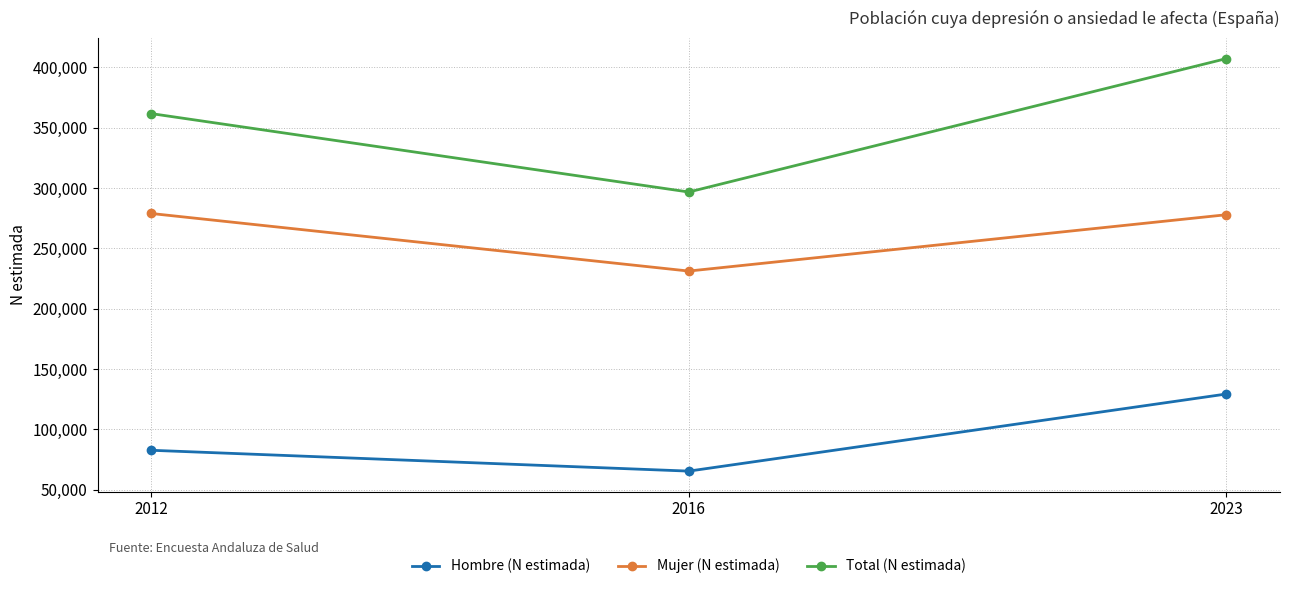

What is the difference between the maximum and minimum values in the Mujer (N estimada) series?

47694